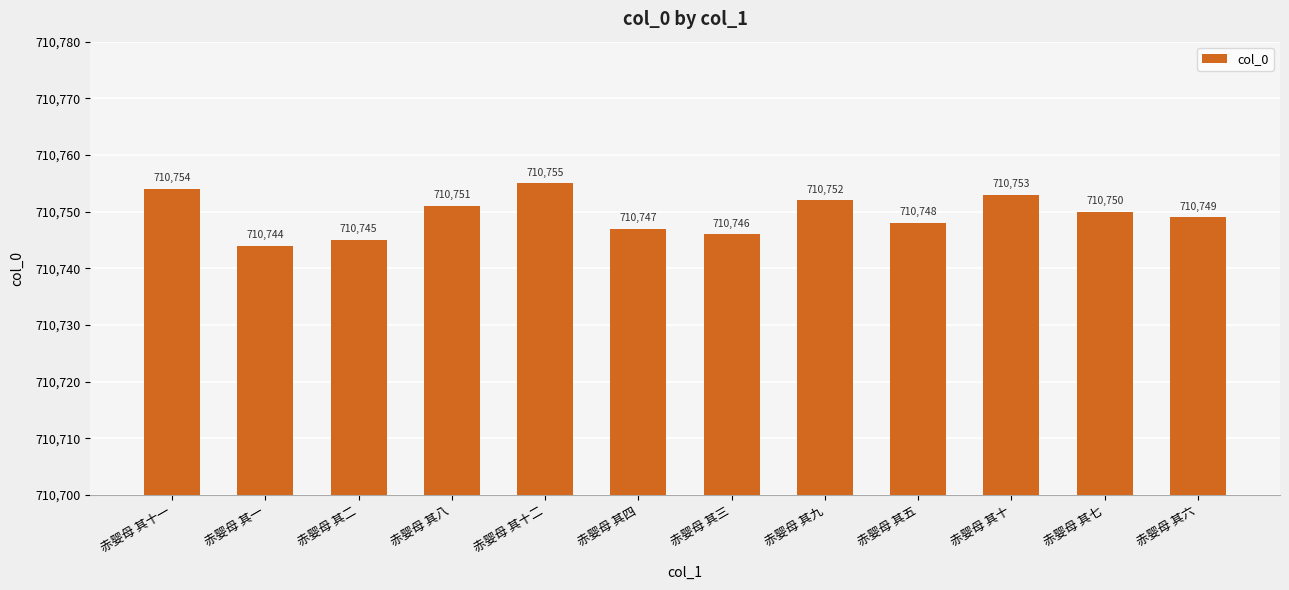

Is it true that the value at 赤婴母 其一 is 1040136?

False